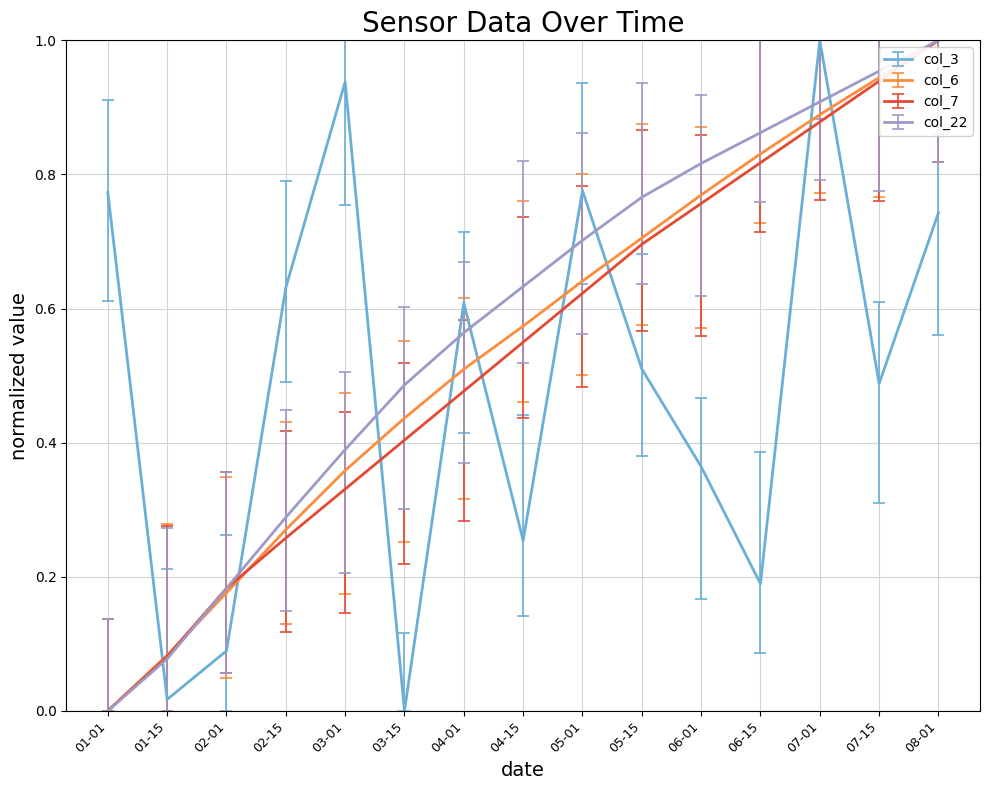

Between 01-01 and 06-15, which series saw the biggest shift?

col_22